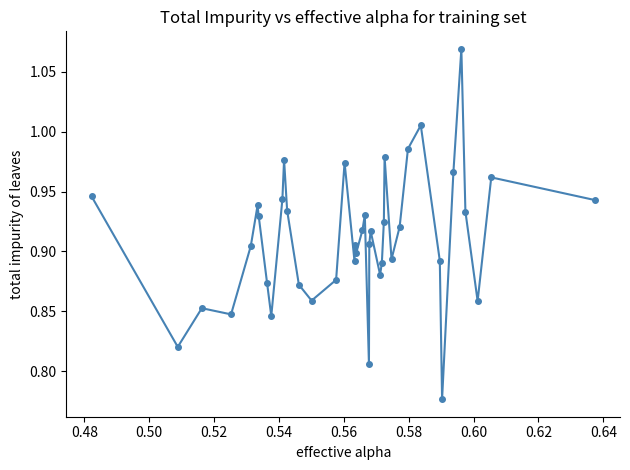

True or false: there are more than 2 points higher than both neighbors.

True